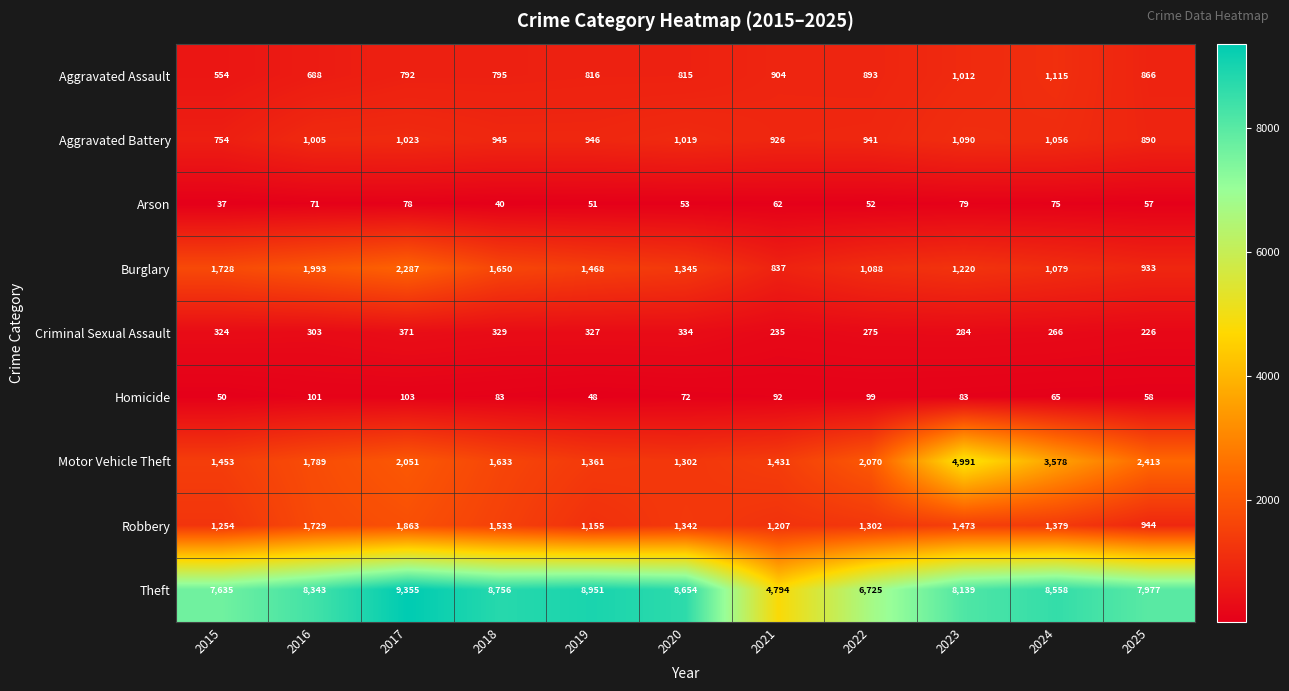

Where is Criminal Sexual Assault nearest to the value 298?

2016